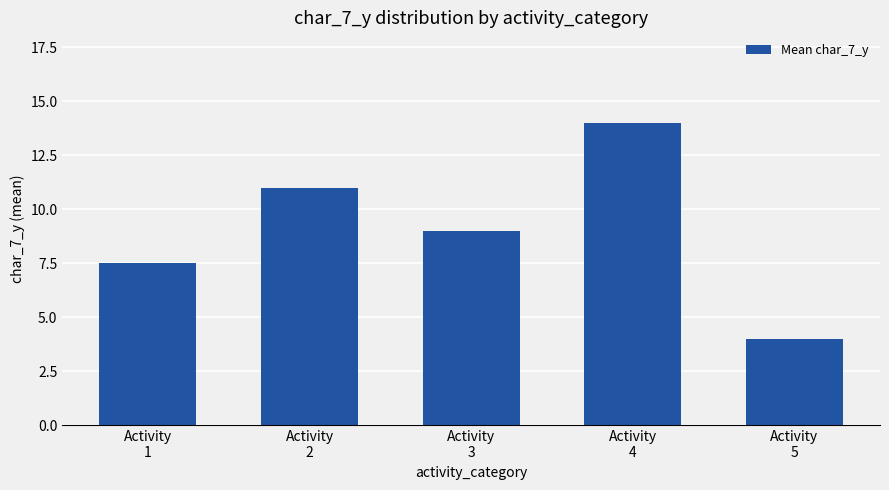

What is the value of the 4th bar from the left?

14.0